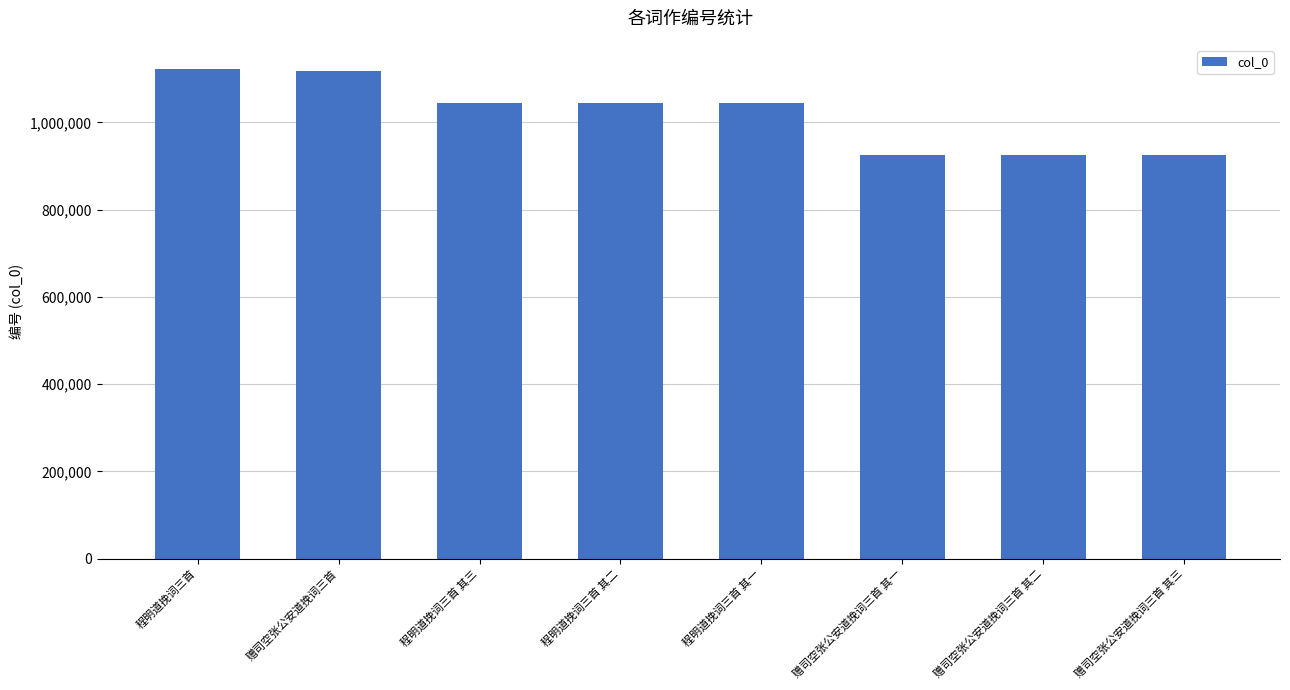

Between 赠司空张公安道挽词三首 其一 and 程明道挽词三首 其一, which is larger?

程明道挽词三首 其一